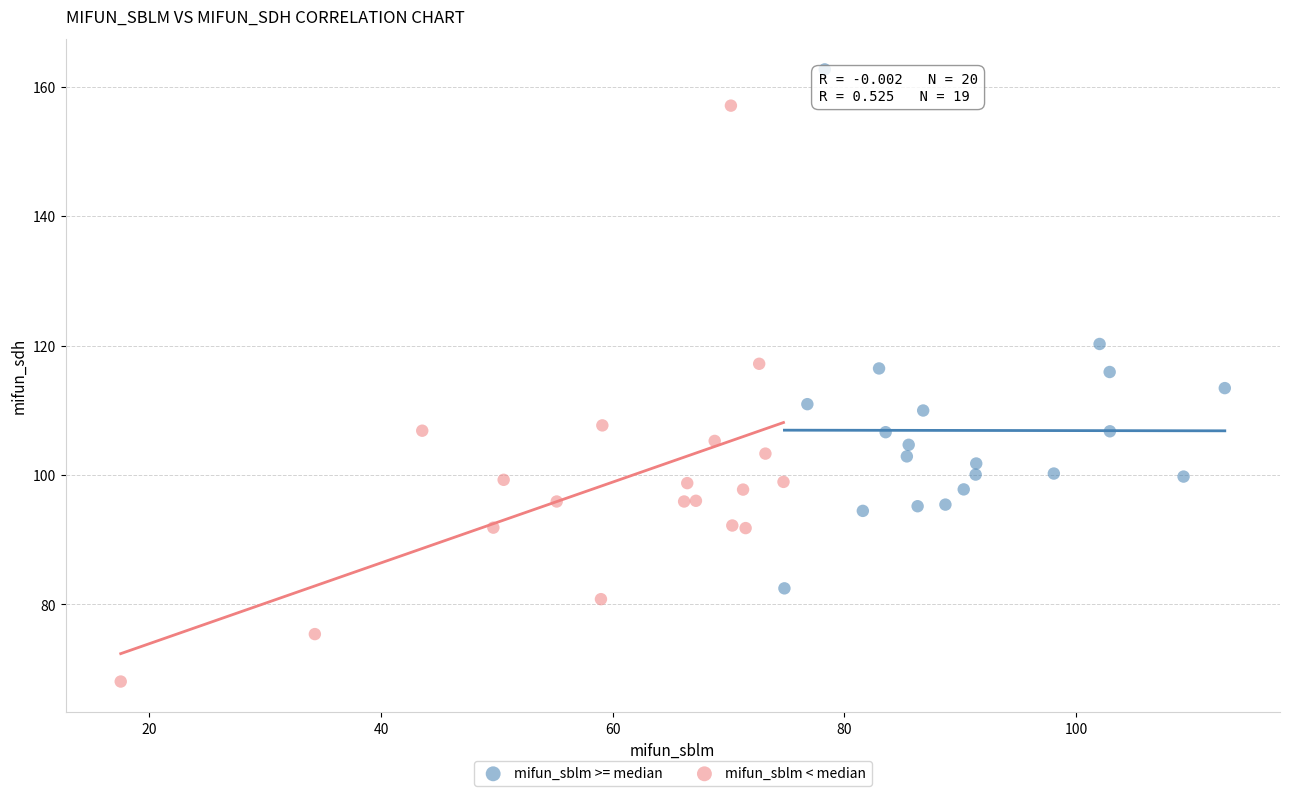

Which series reaches the minimum Y coordinate?

mifun_sblm < median